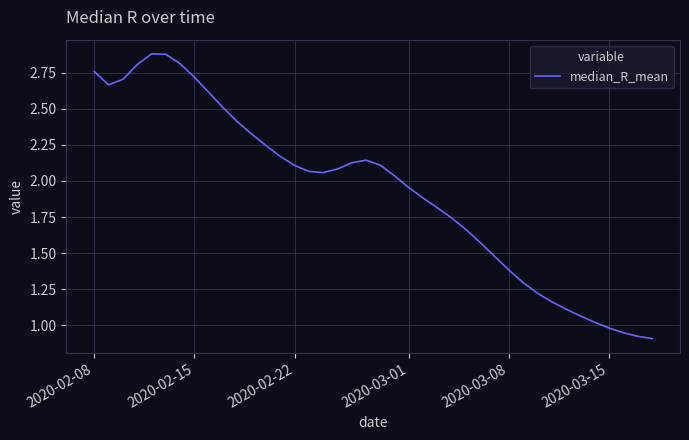

Where does the data first go above 2?

2020-02-08